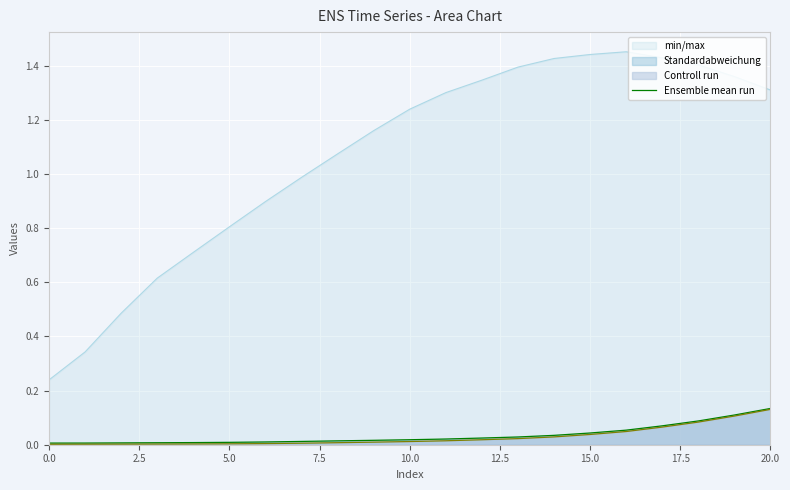

What position from the right is 16?

5